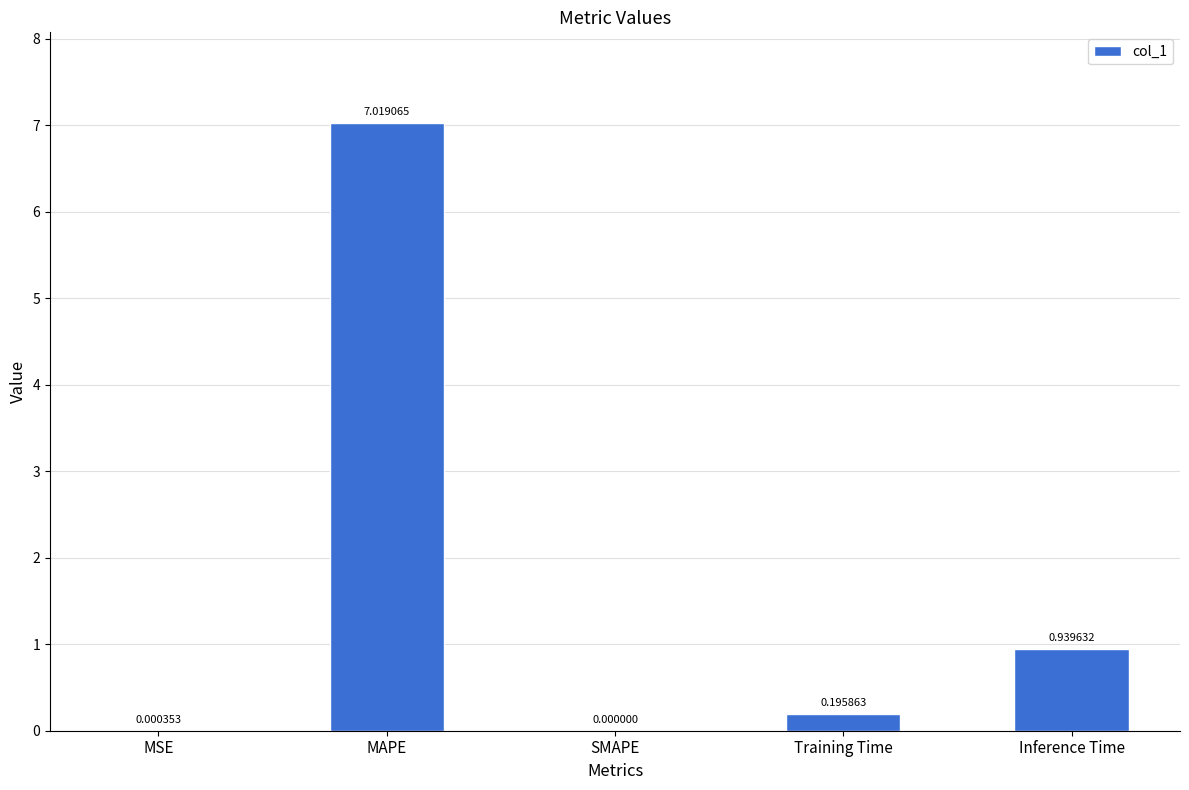

What is the greatest value displayed?

7.0